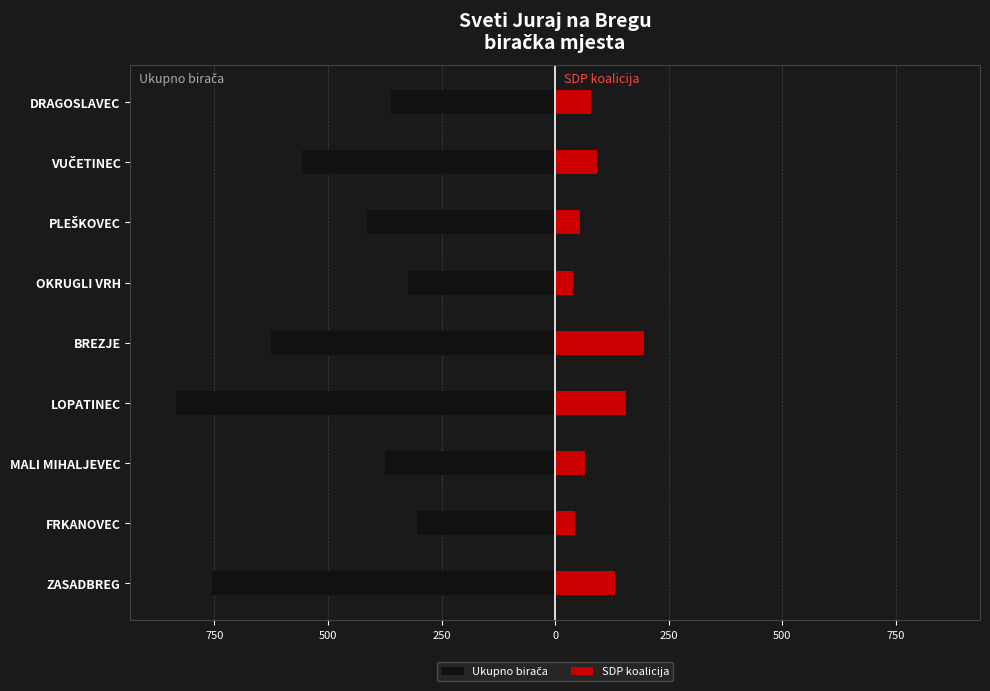

At how many categories does at least one series exceed -567?

9